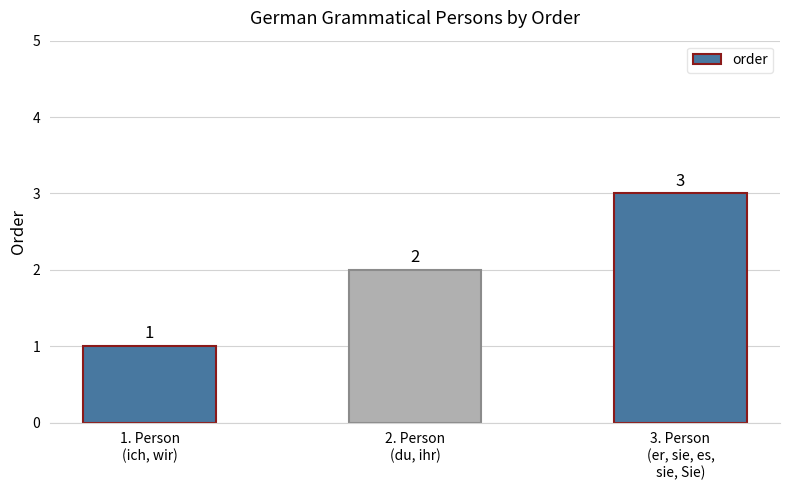

At which label is the value closest to 2?

2. Person
(du, ihr)